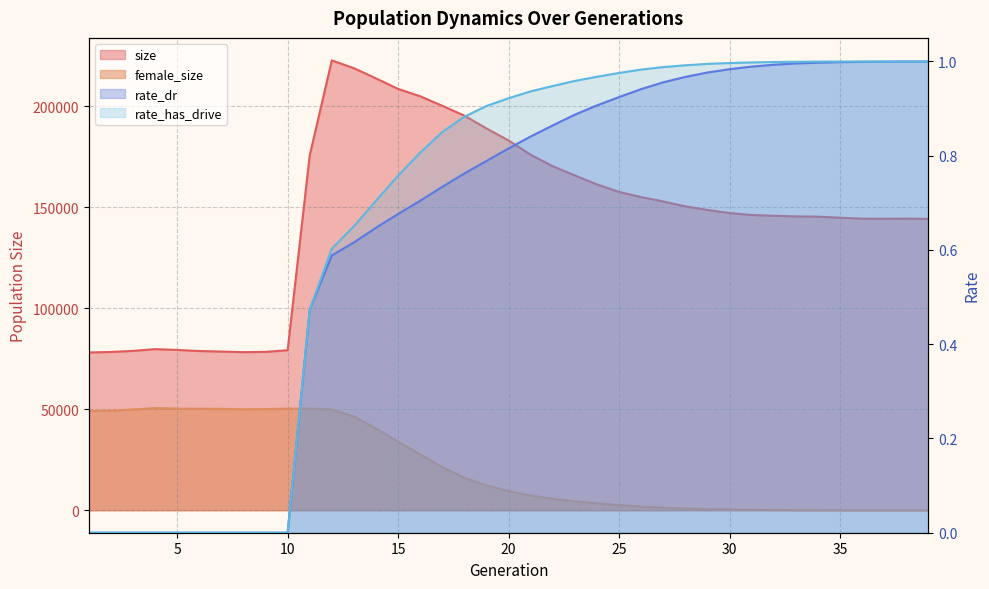

Read the rate_dr value at 36.

1.0